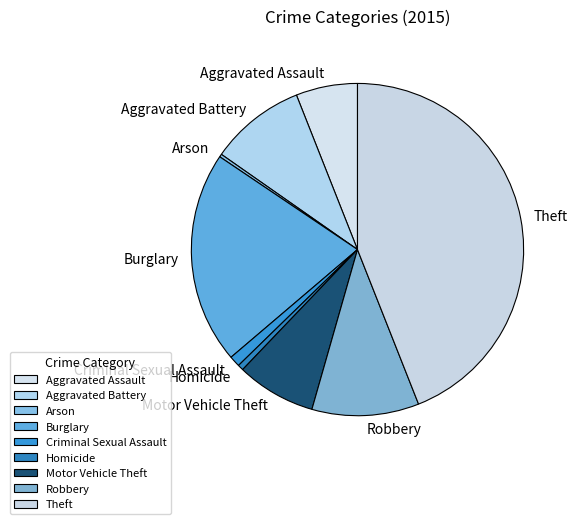

Which slice is the largest?

Theft